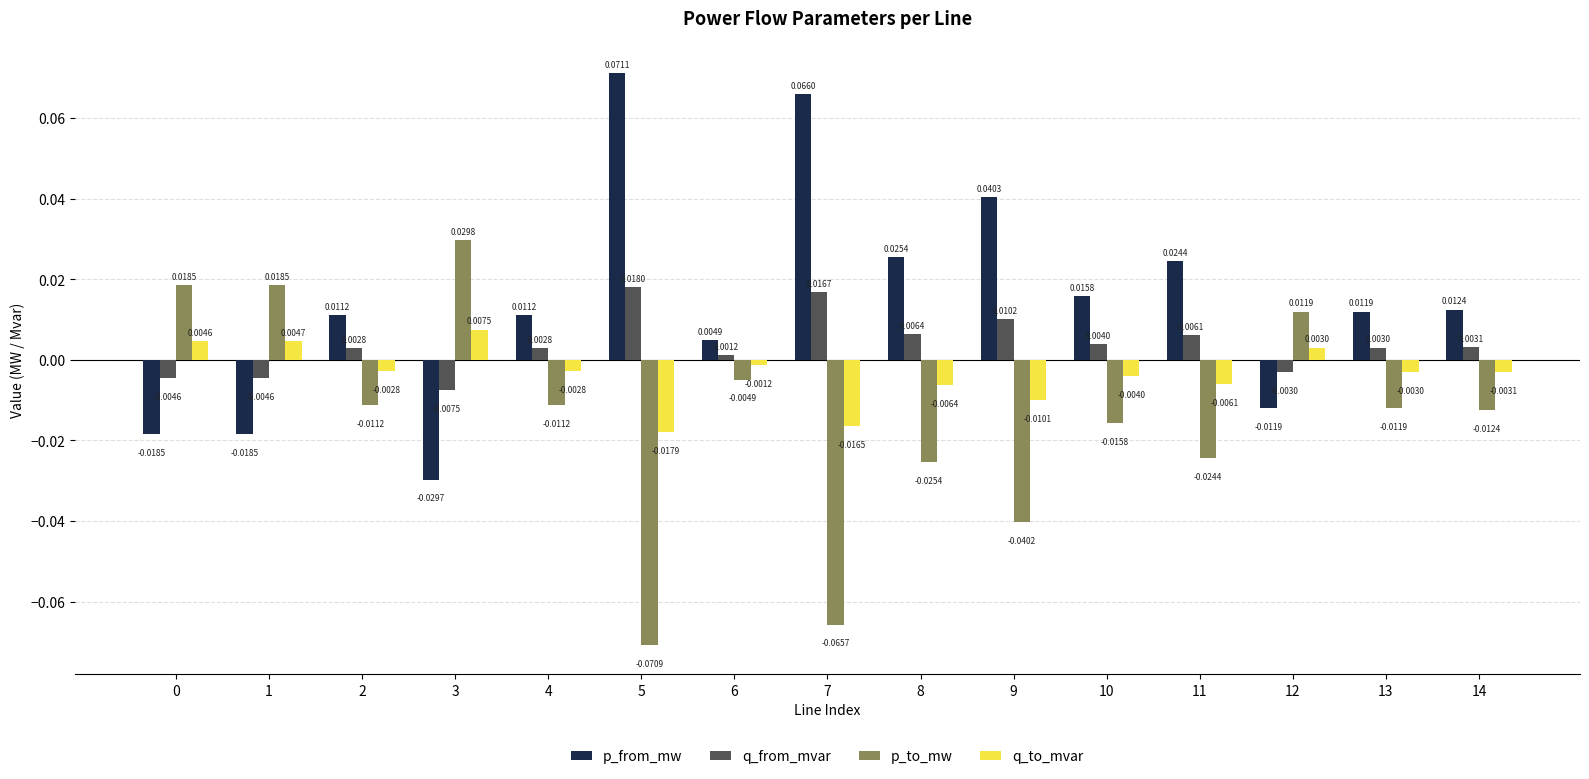

Rank the series at 5 from lowest to highest value.

p_to_mw, q_to_mvar, q_from_mvar, p_from_mw